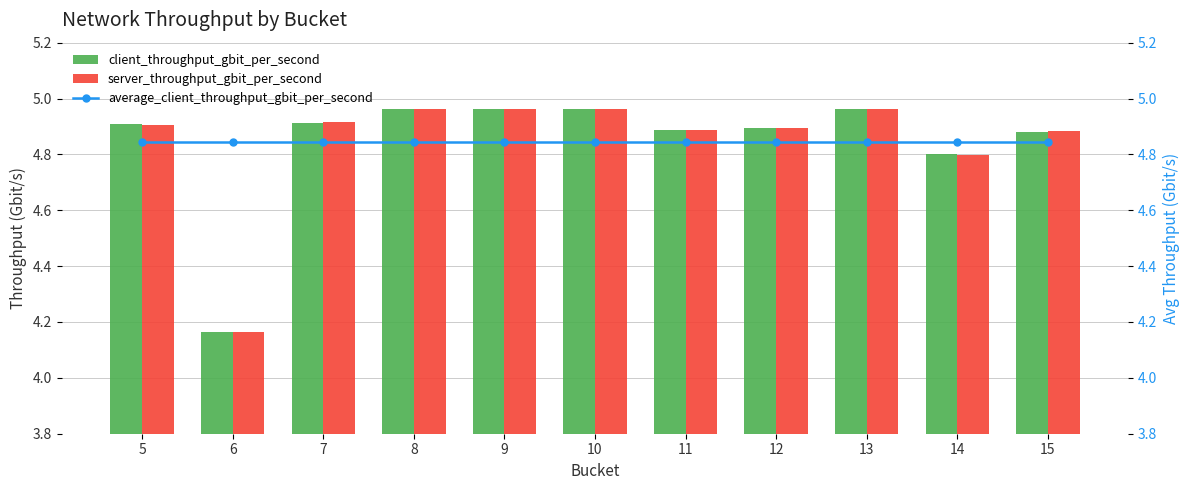

What are all the series names shown in the legend?

client_throughput_gbit_per_second, server_throughput_gbit_per_second, average_client_throughput_gbit_per_second